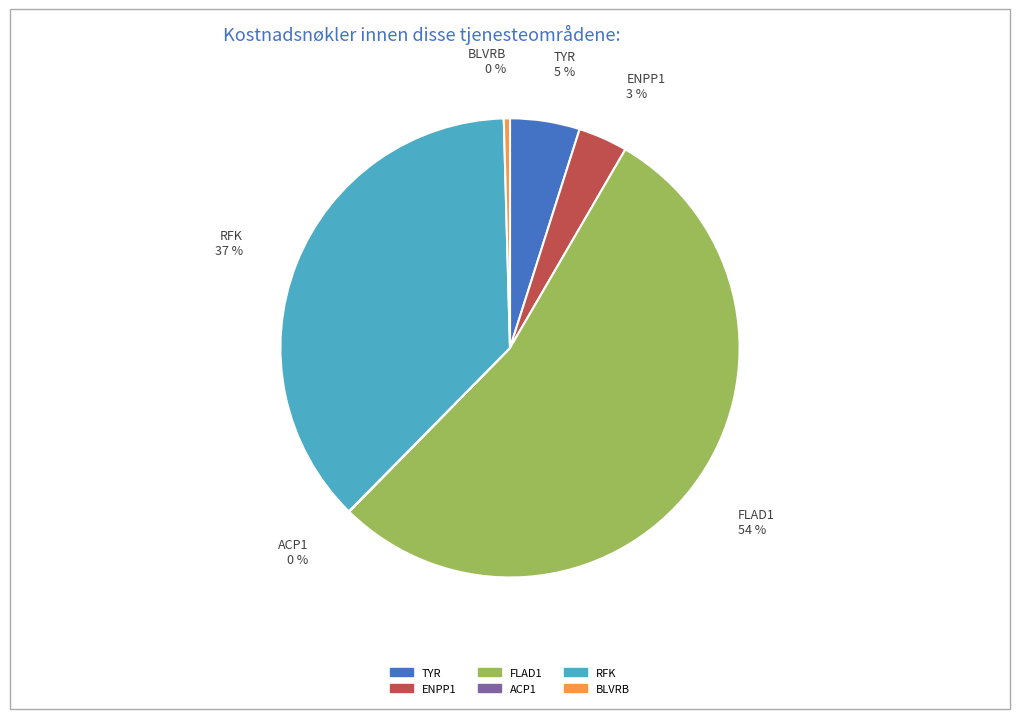

To the nearest percent, what is the average slice percentage?

17%